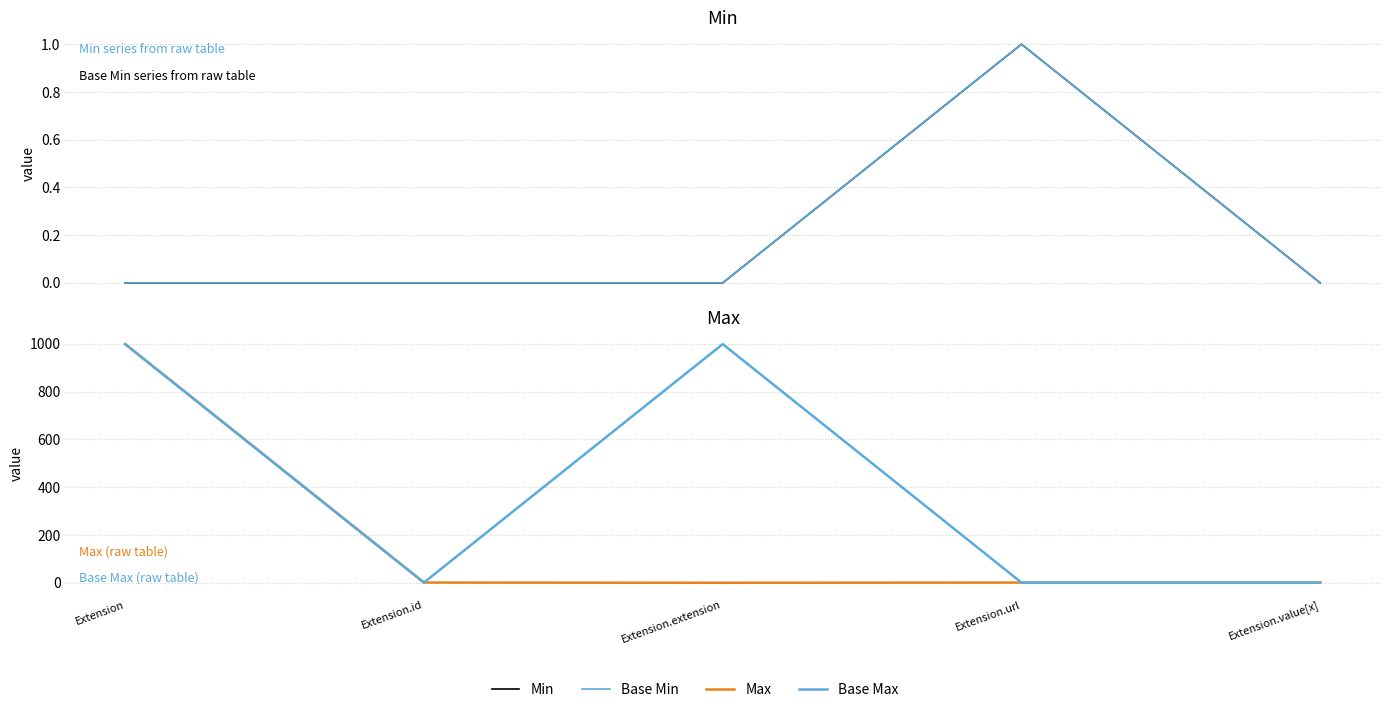

Rank the series at Extension.value[x] from lowest to highest value.

Min, Base Min, Max, Base Max